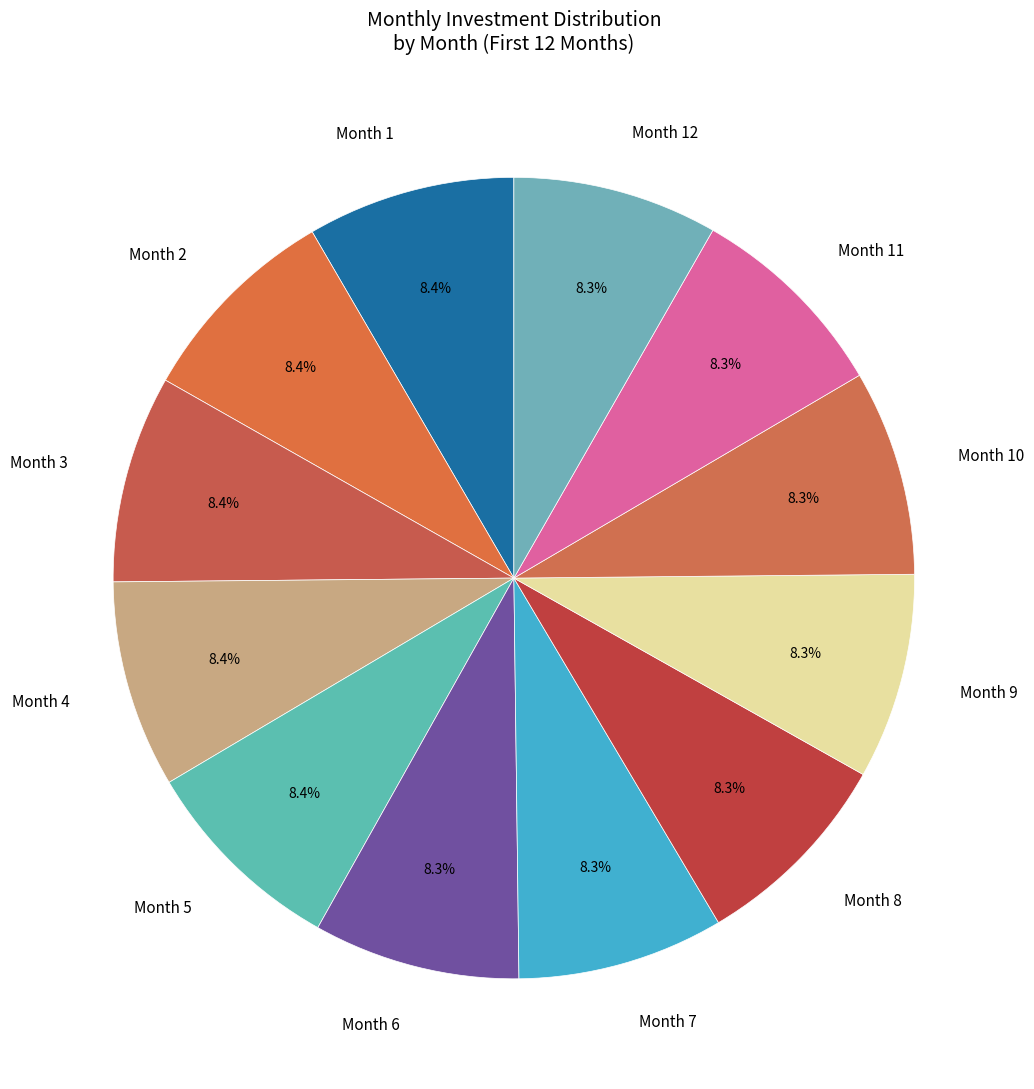

What is the total percentage of Month 2 and Month 8?

16.7%